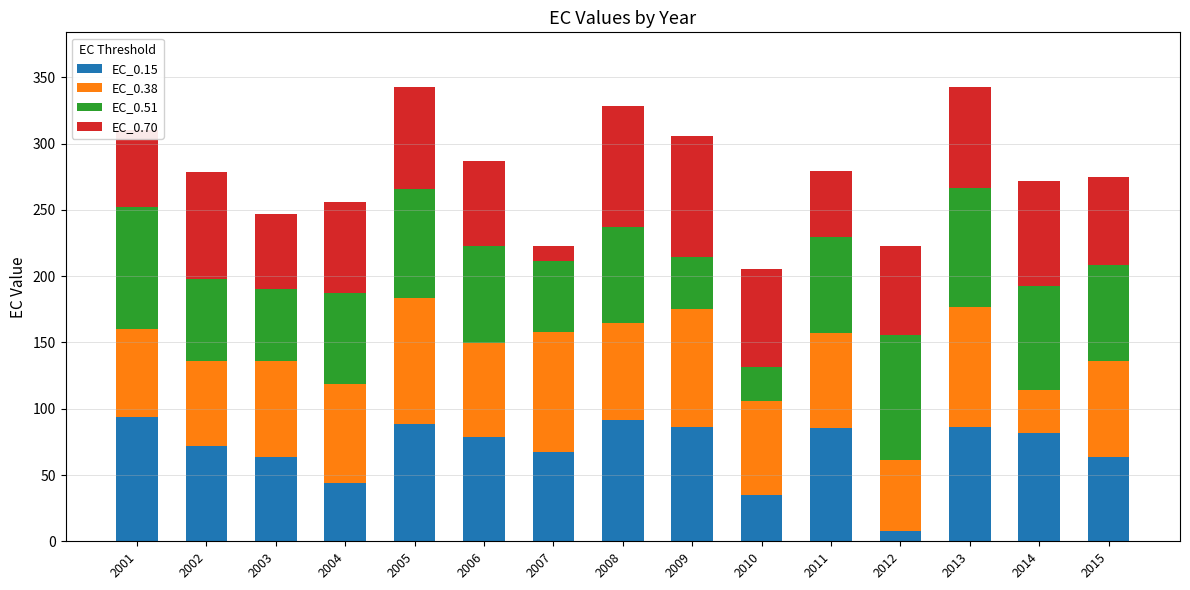

Is it true that EC_0.15 equals 88.3 at 2005?

True